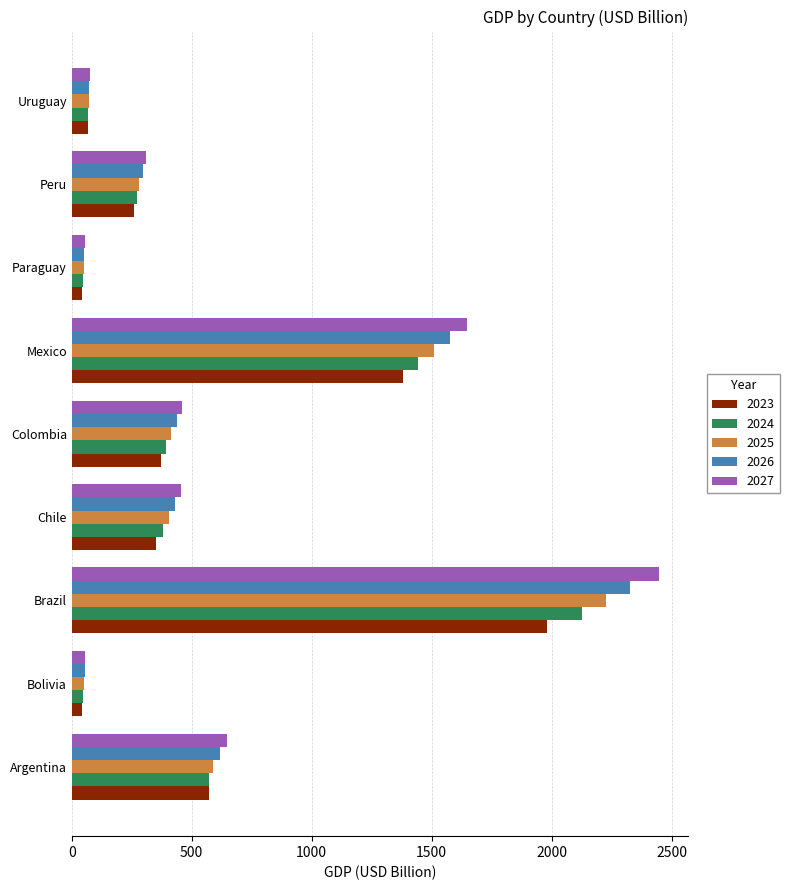

What is the sum of the 2024 values at Chile and Paraguay?

426.2